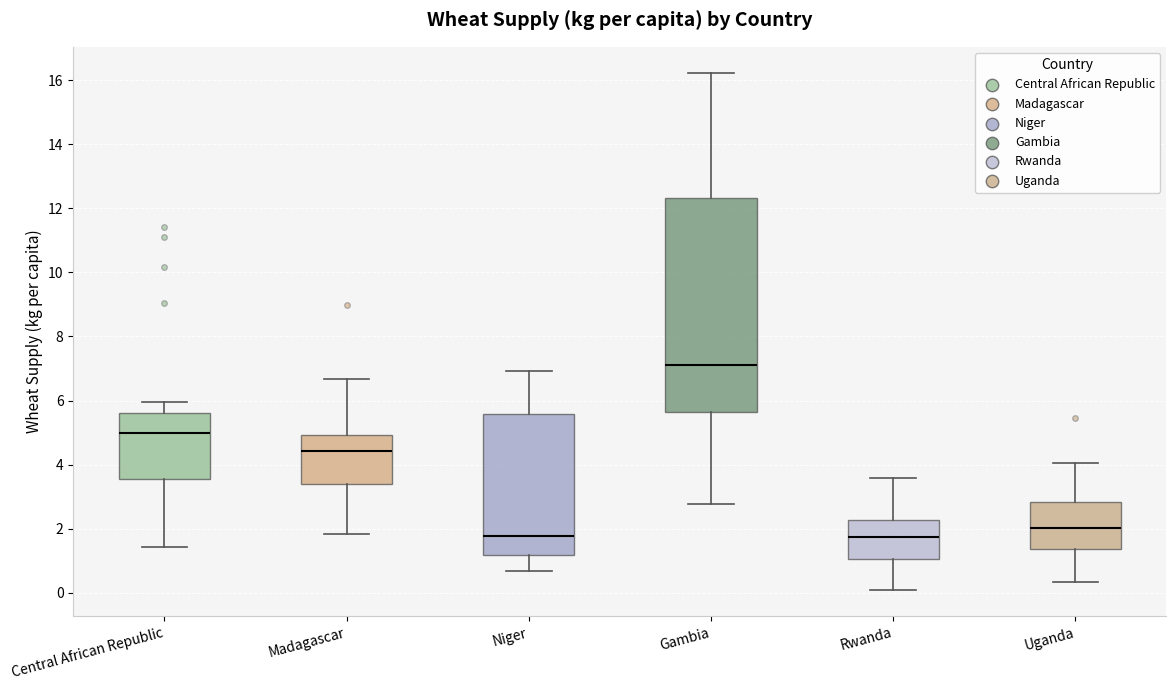

Reading left to right, transcribe this box plot: for each box, give where its median line is, the range the box spans, and where its two whiskers end, as read against the y-axis. The values are not printed on the chart, so give them approximately, as read against the axis.

Central African Republic: median 5.0, box 3.6 to 5.6, whiskers 1.4 to 6.0
Madagascar: median 4.4, box 3.4 to 5.0, whiskers 1.8 to 6.6
Niger: median 1.8, box 1.2 to 5.6, whiskers 0.6 to 7.0
Gambia: median 7.2, box 5.6 to 12.4, whiskers 2.8 to 16.2
Rwanda: median 1.8, box 1.0 to 2.2, whiskers 0.0 to 3.6
Uganda: median 2.0, box 1.4 to 2.8, whiskers 0.4 to 4.0